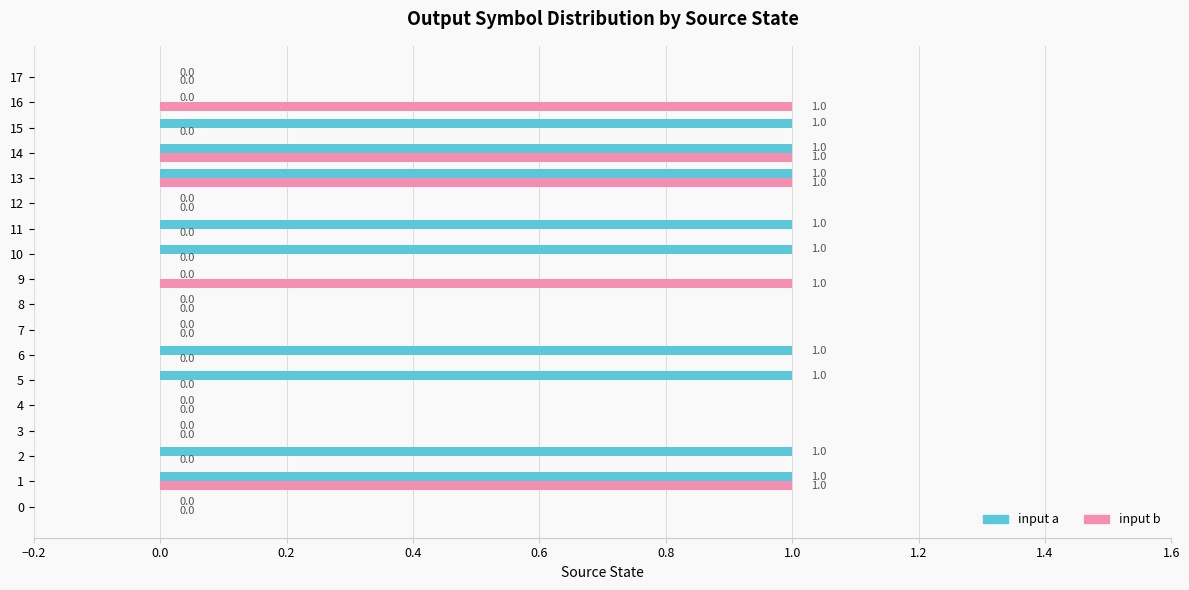

Is it true that input b equals -1 at 0?

False